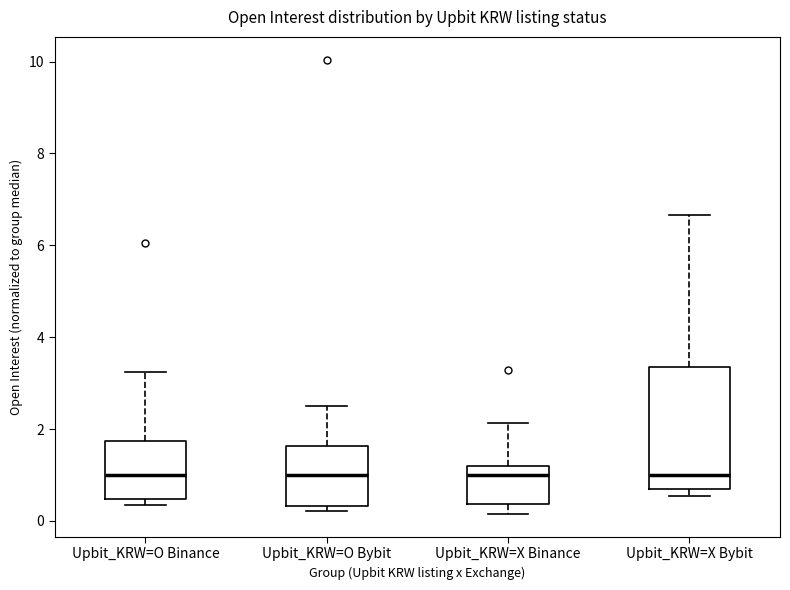

Which box is the tallest, from its lower edge to its upper edge?

Upbit_KRW=X Bybit